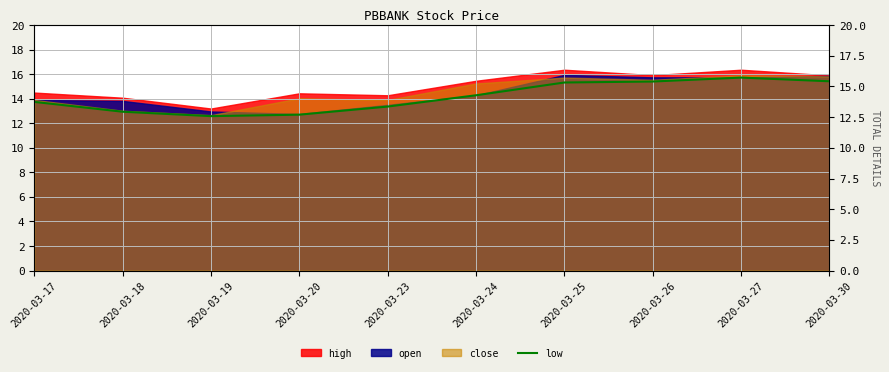

What is the smallest value displayed?

12.6